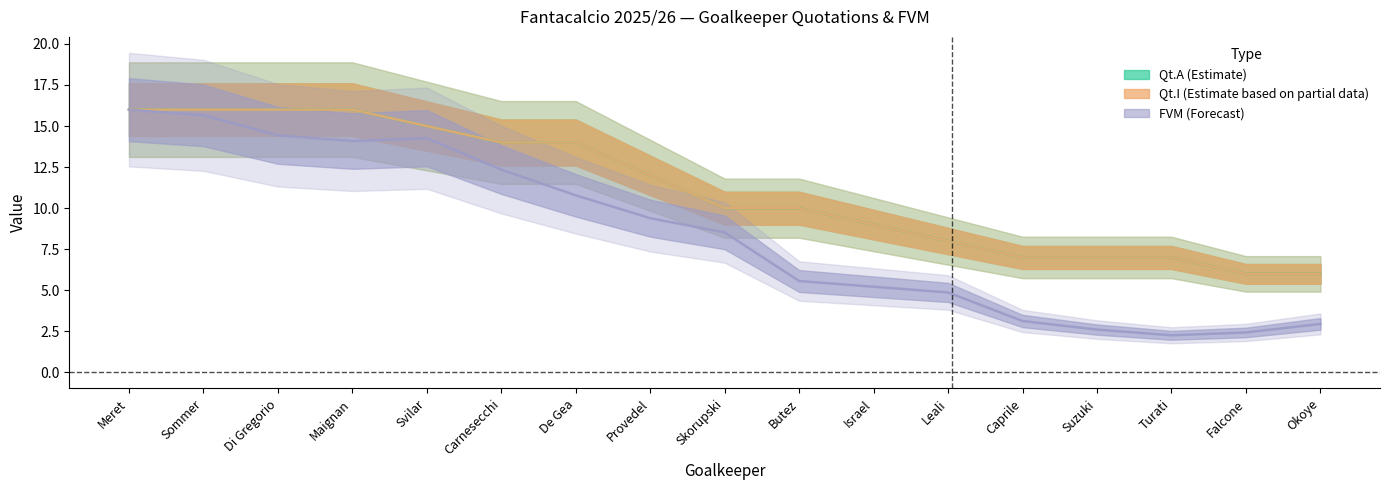

Which series changed the most between Caprile and Okoye?

Qt.A (Estimate)